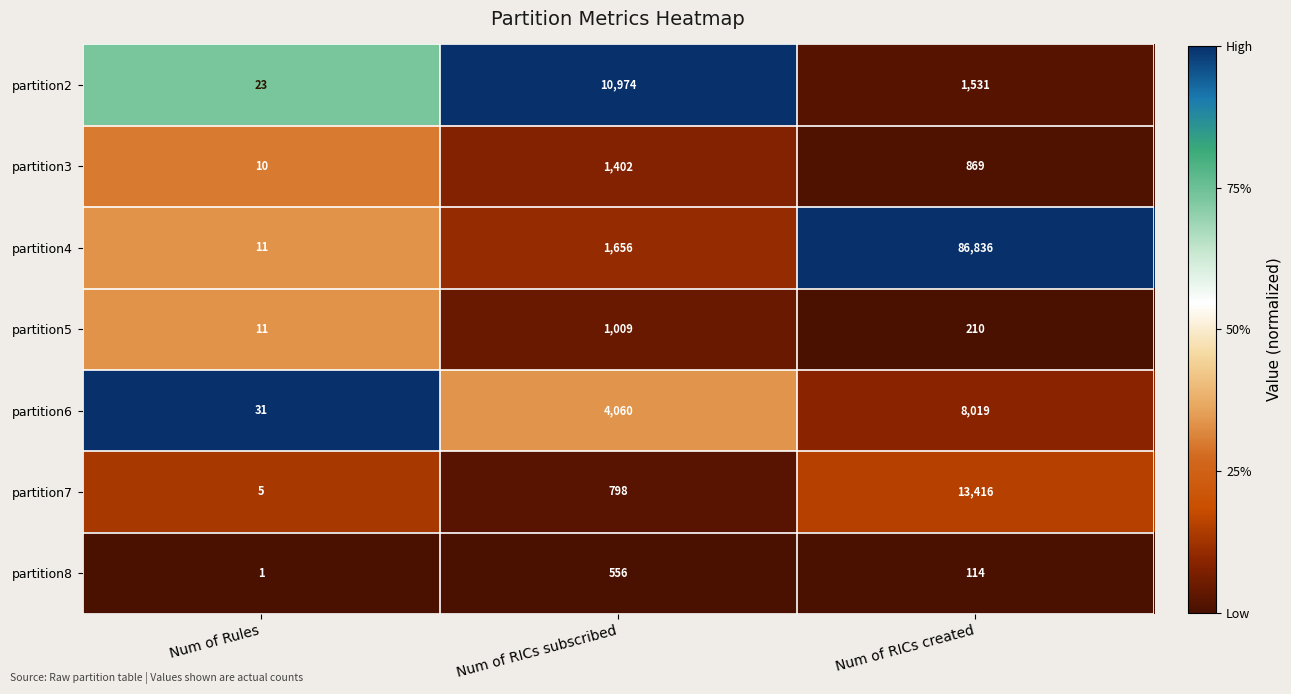

What is the spread (max minus min) of values at Num of Rules?

30